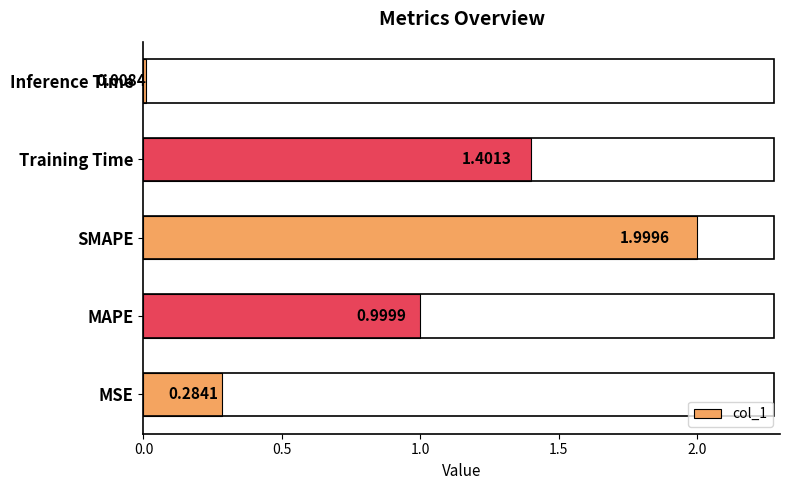

Rank the categories by value from highest to lowest.

SMAPE, Training Time, MAPE, MSE, Inference Time